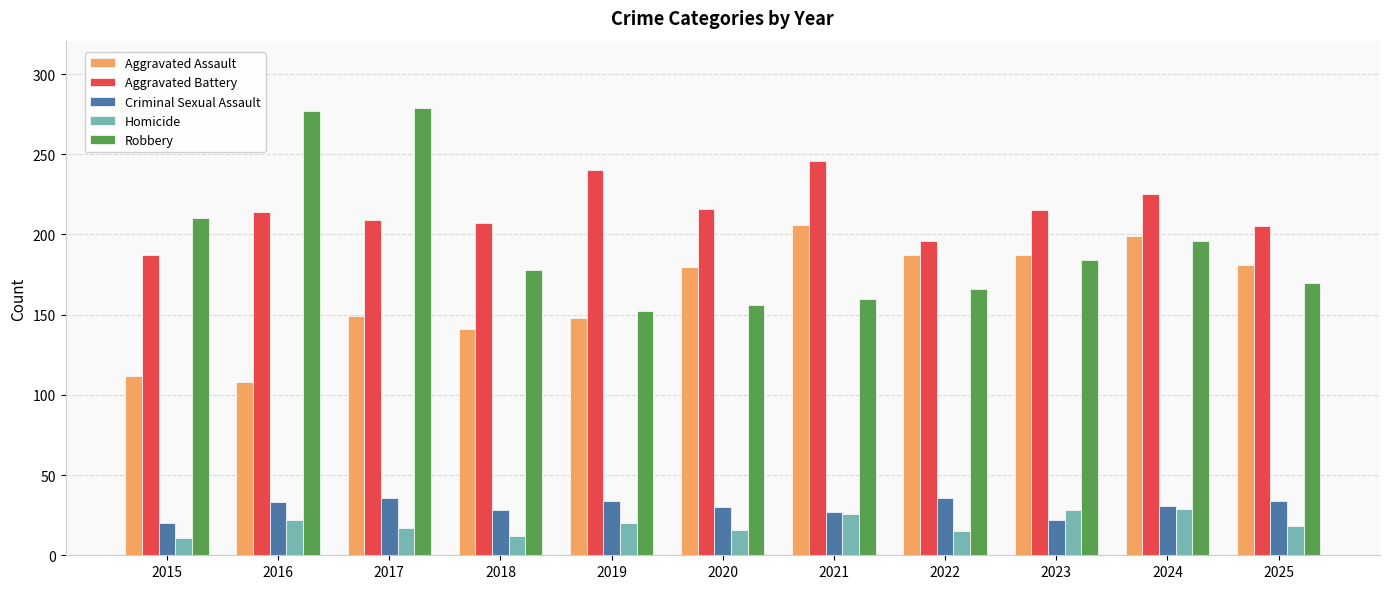

What is the difference between the second highest and second lowest values in the Aggravated Assault series?

87